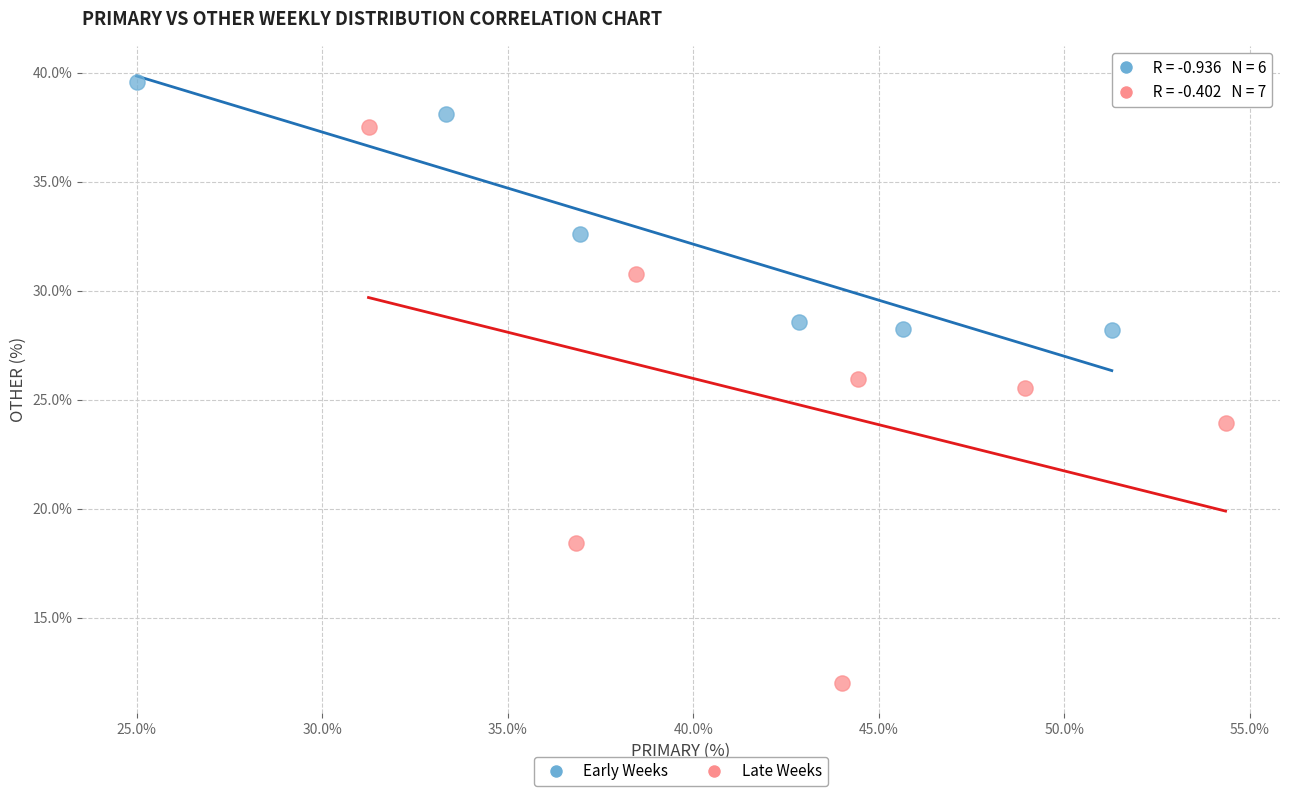

Which series has the largest Y range (max minus min)?

Late Weeks